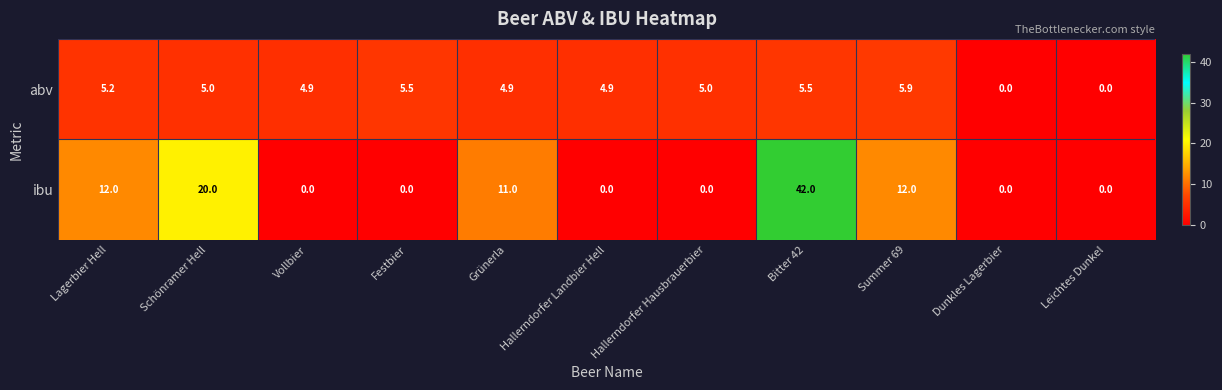

Is the value of abv at Dunkles Lagerbier greater than the value of ibu at Schönramer Hell?

No